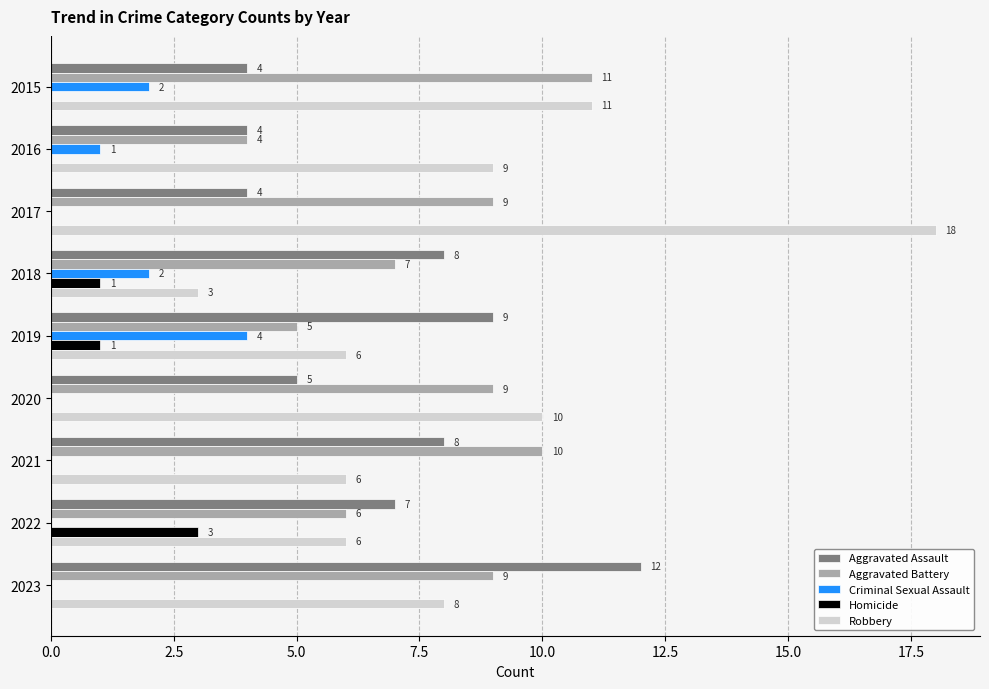

Which category has the highest value in the Aggravated Assault series?

2023